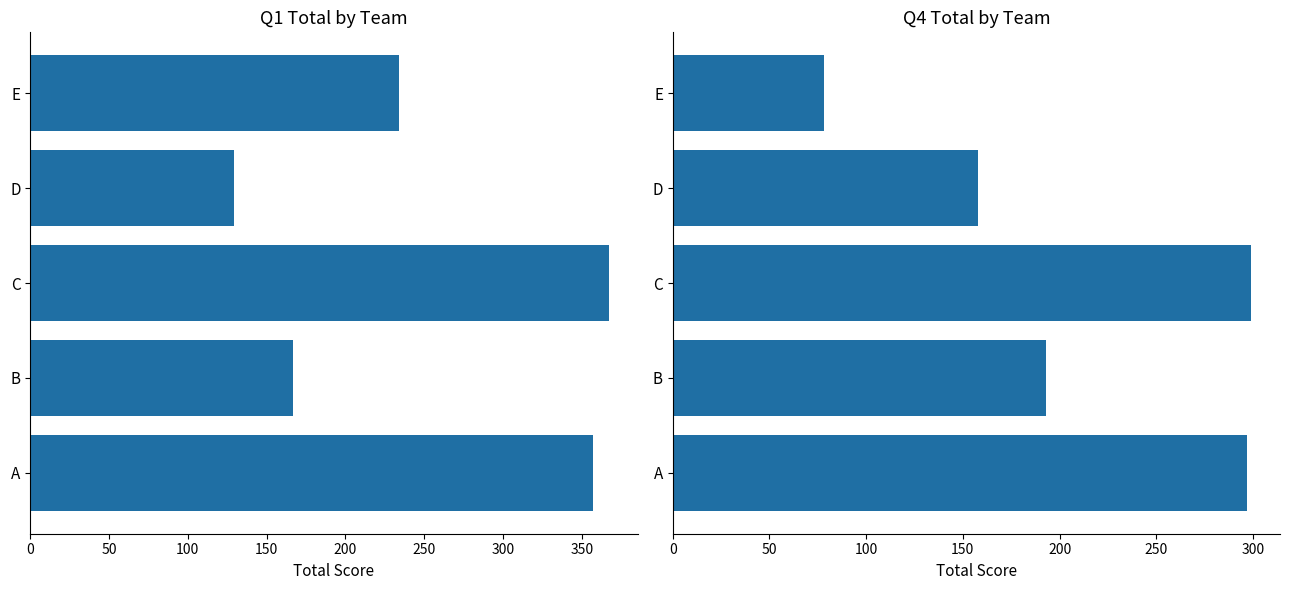

Which series has the largest range (max minus min)?

Q1